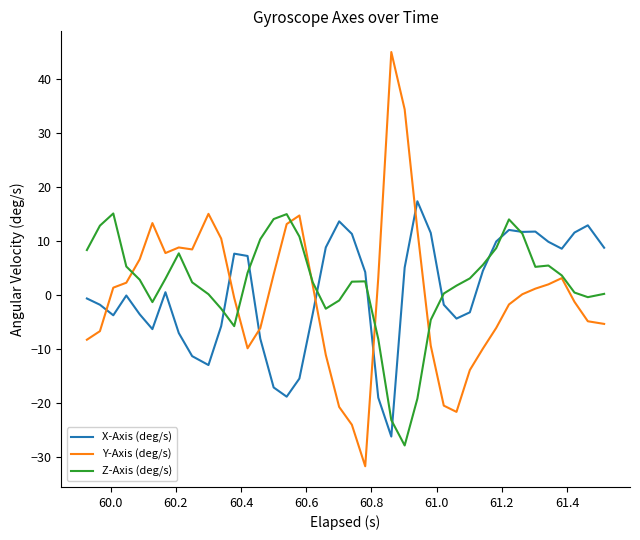

What is the average value of the X-Axis (deg/s) series?

0.5